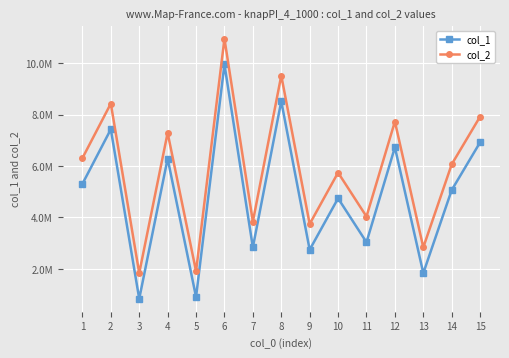

True or false: col_2 has a value of 6305872 at 1.

True